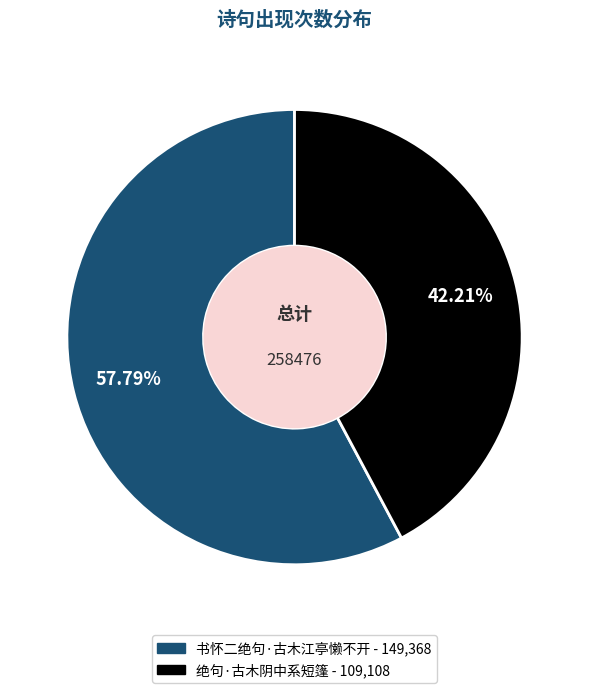

To the nearest percent, what is the average slice percentage?

50%